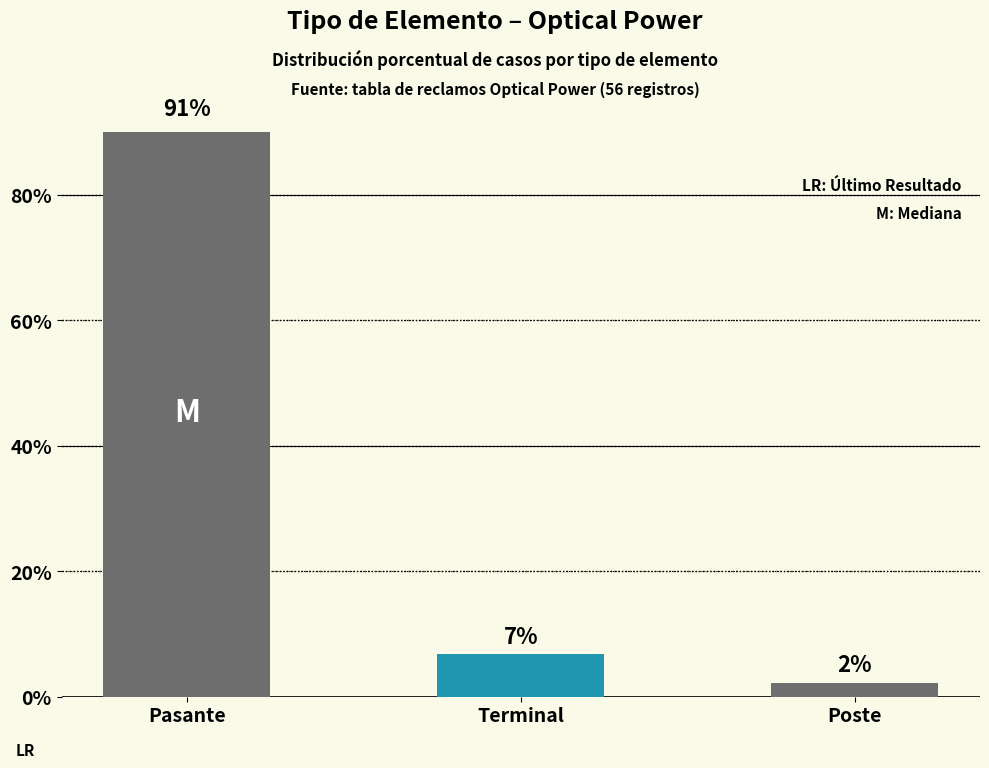

Reading left to right, what are all the values shown in this chart?

90.9	6.8	2.3